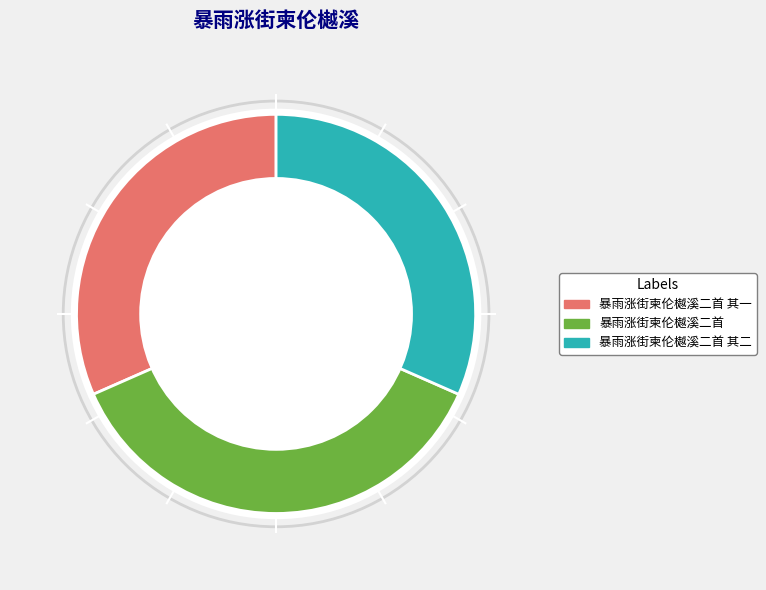

Is it true that 暴雨涨街柬伦樾溪二首 其二 is 43% of the pie?

False